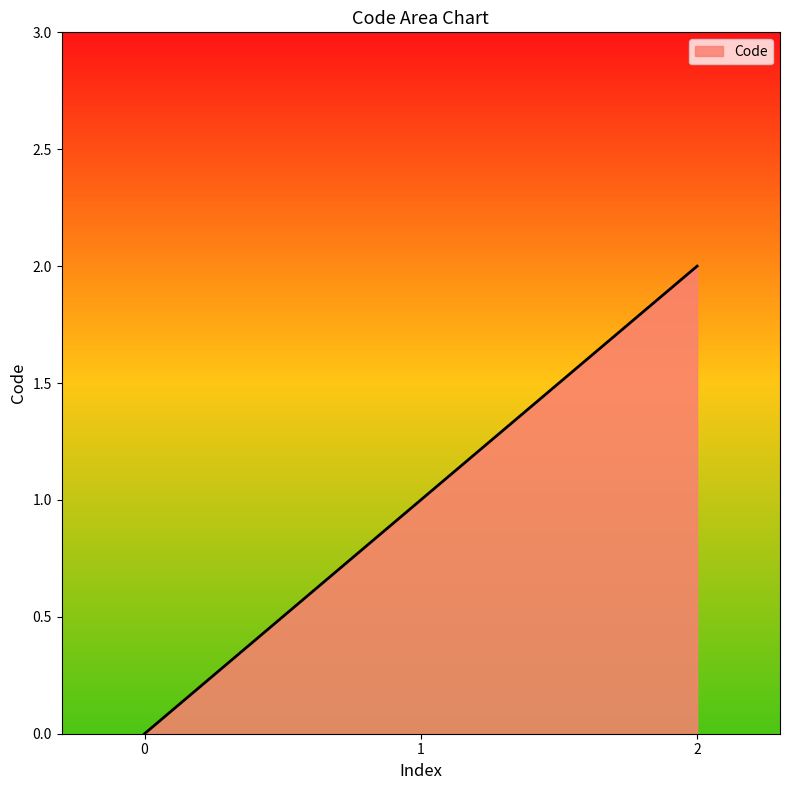

Read the value at 1.

1